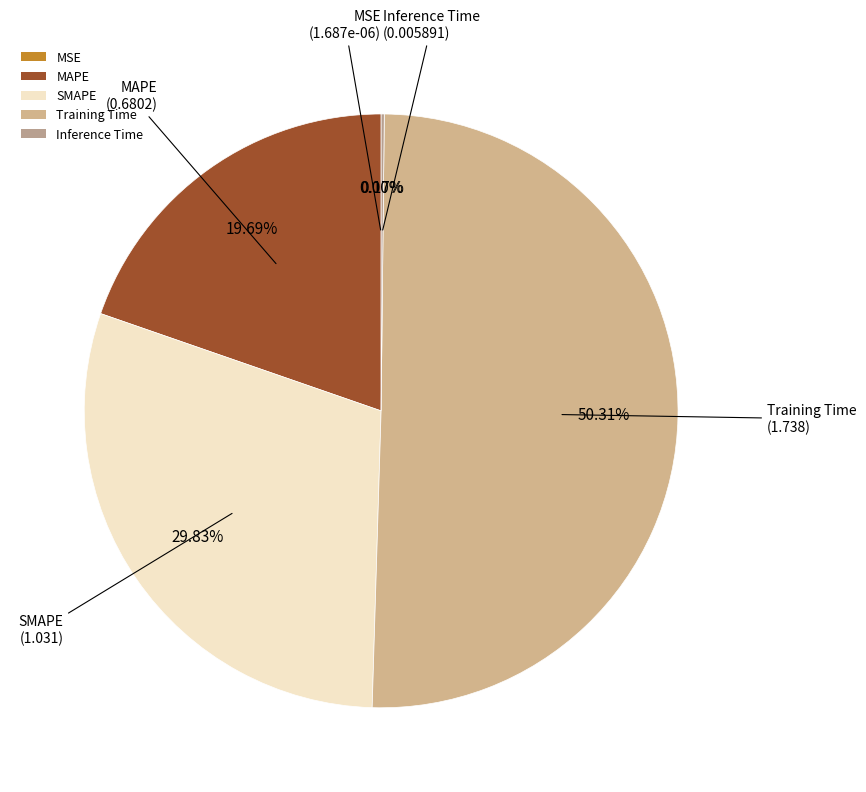

Which has a higher value, SMAPE or MAPE?

SMAPE